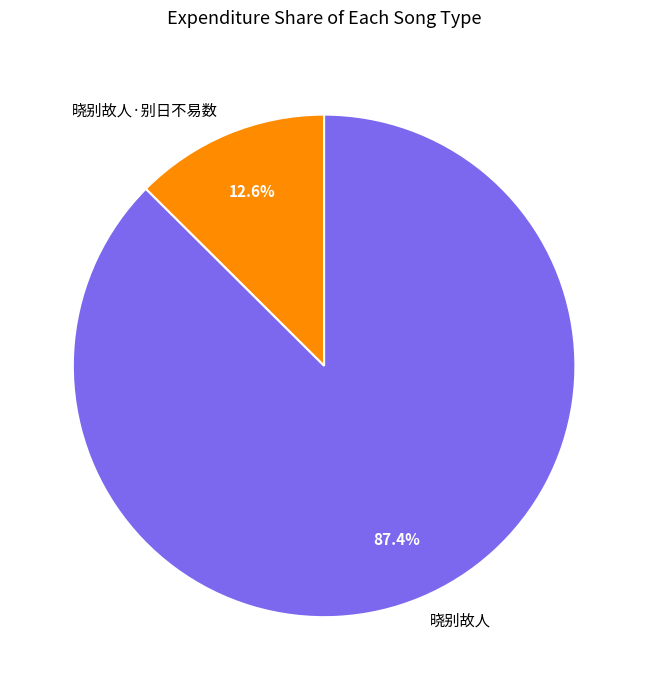

Is it true that 晓别故人·别日不易数 is 25% of the pie?

False